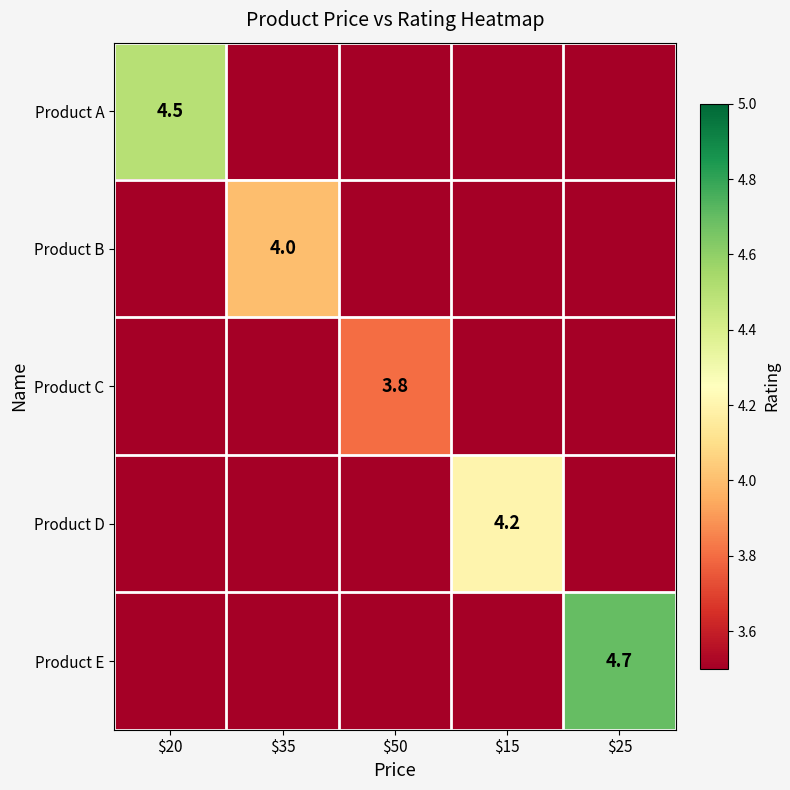

What is the average value of the Product B series?

0.8